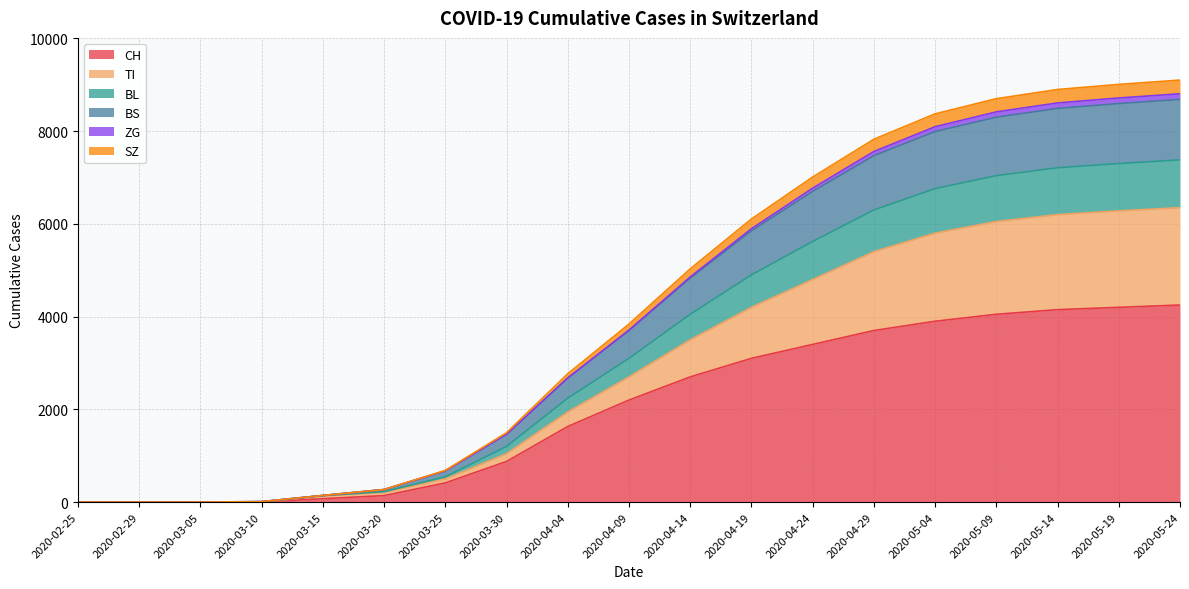

What is the label of the 5th point from the left?

2020-03-15